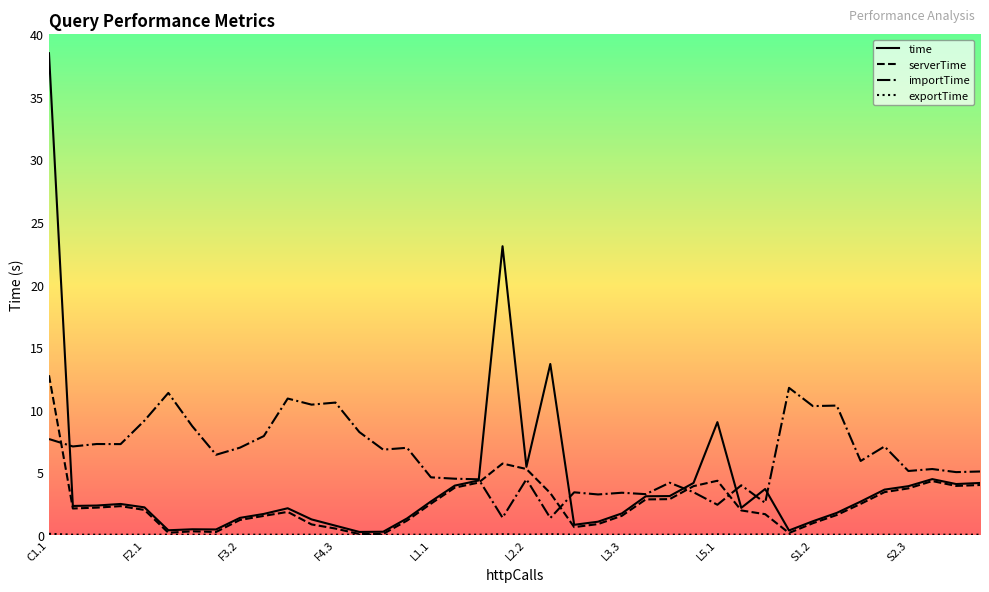

What is the maximum value for time?

38.5